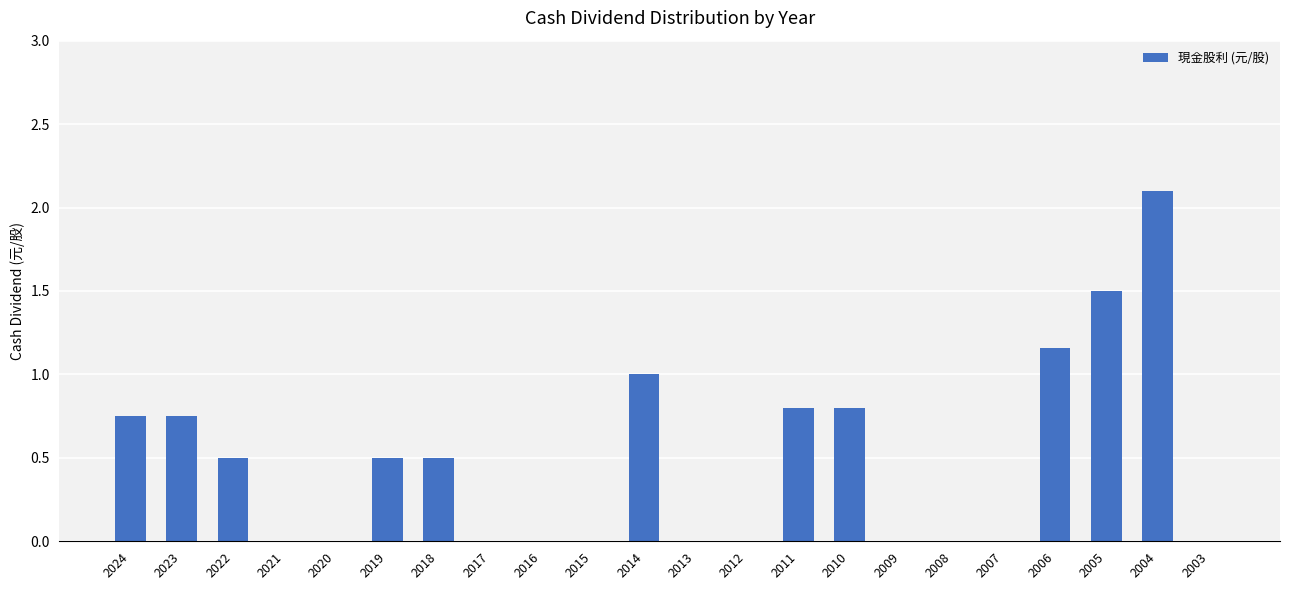

What is the sum of all values?

10.4